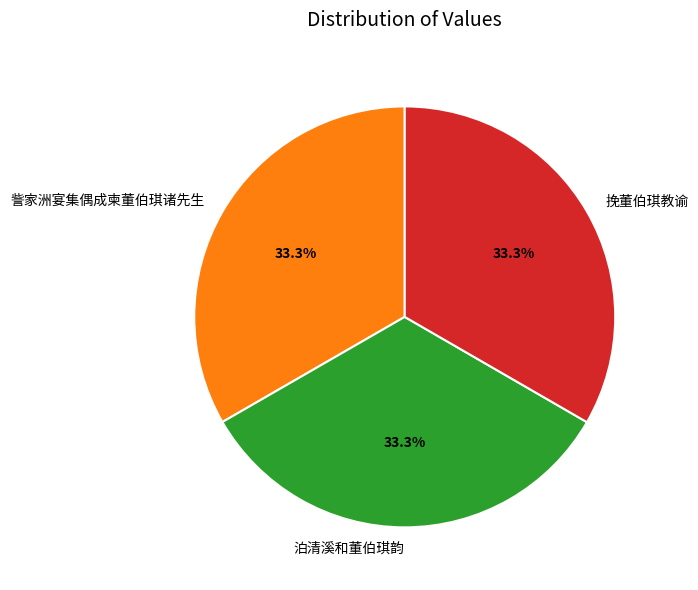

Combined, do 挽董伯琪教谕 and 訾家洲宴集偶成柬董伯琪诸先生 account for over 50%?

Yes